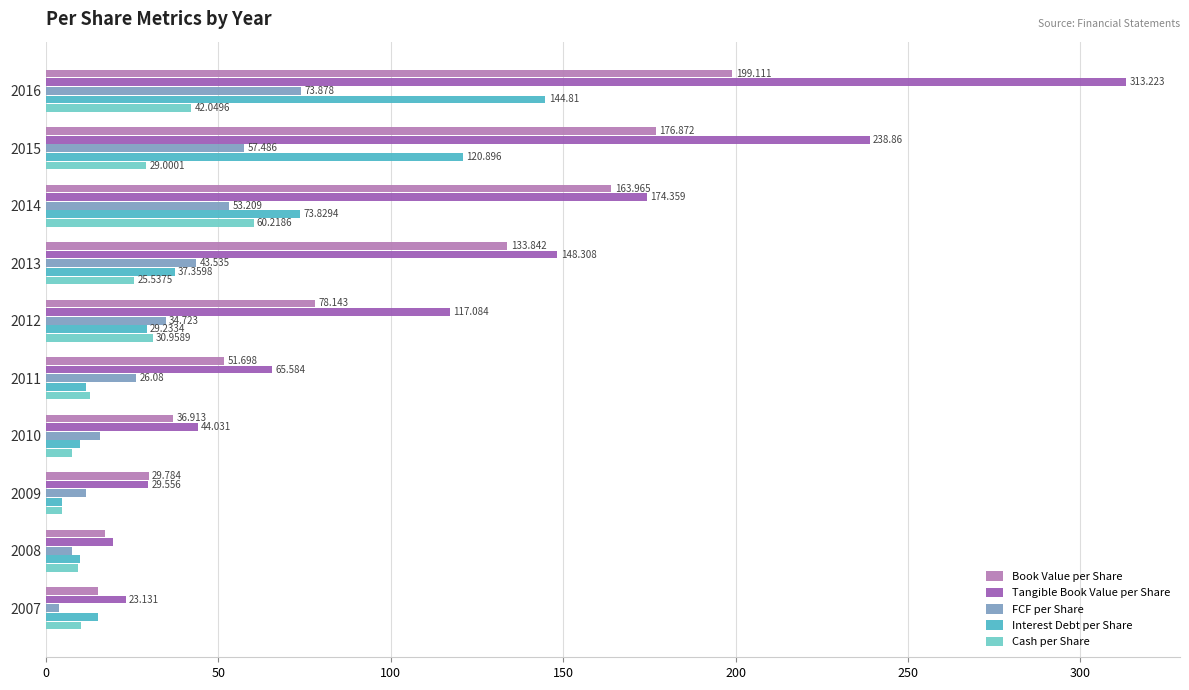

List the series in order of their peak value, lowest first.

Cash per Share, FCF per Share, Interest Debt per Share, Book Value per Share, Tangible Book Value per Share